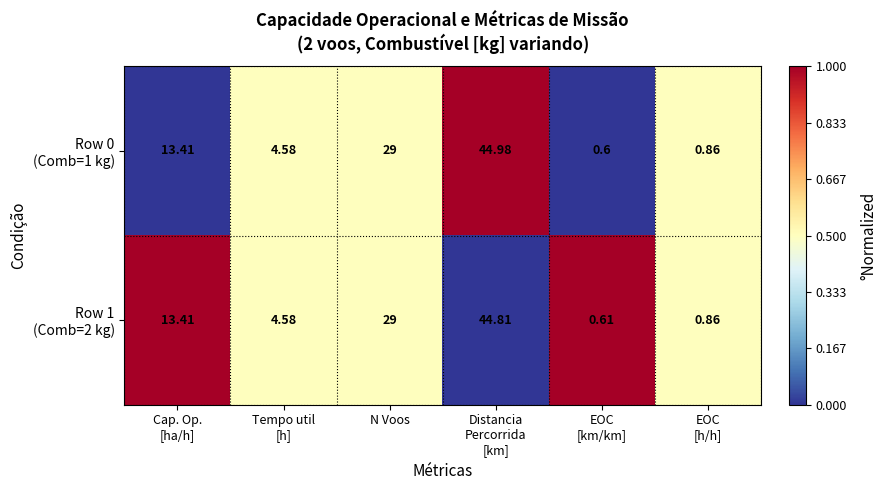

Count the number of categories in the chart.

6